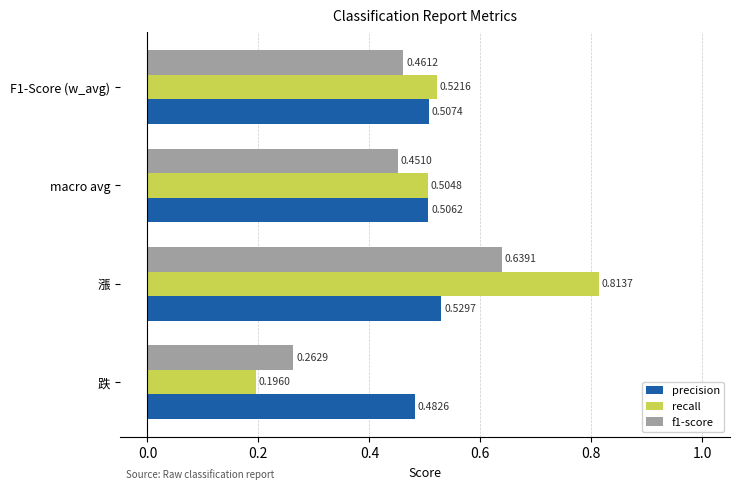

What is the sum of all precision values?

2.0